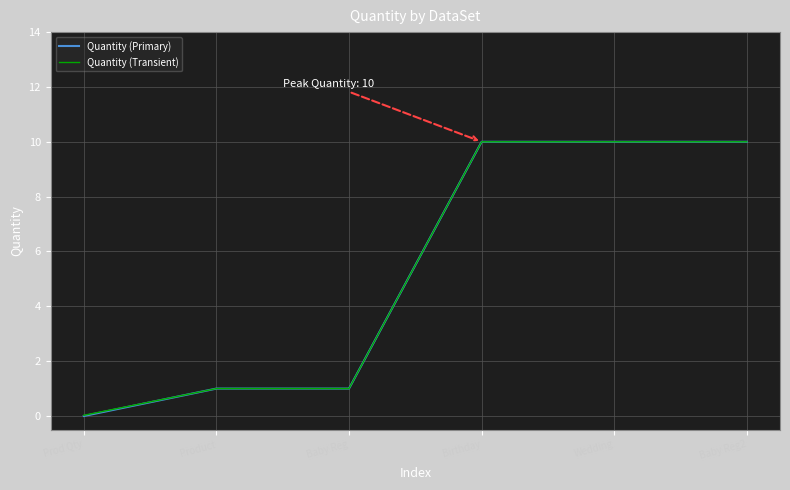

The value of Quantity (Primary) at Baby Reg2 is 10.0. True or false?

True